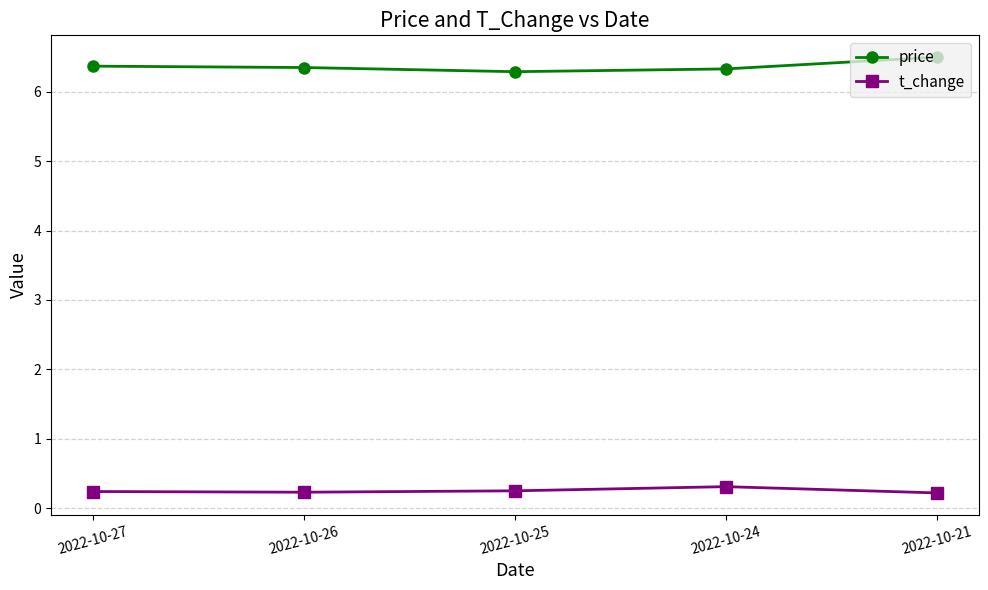

The price series shows 1.7 at 2022-10-21. True or false?

False